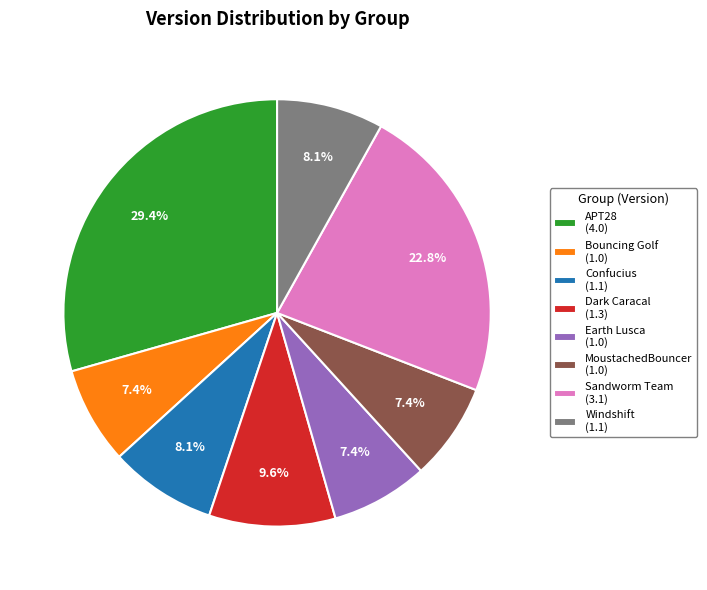

What percentage is NOT represented by Dark Caracal (1.3)?

90.4%